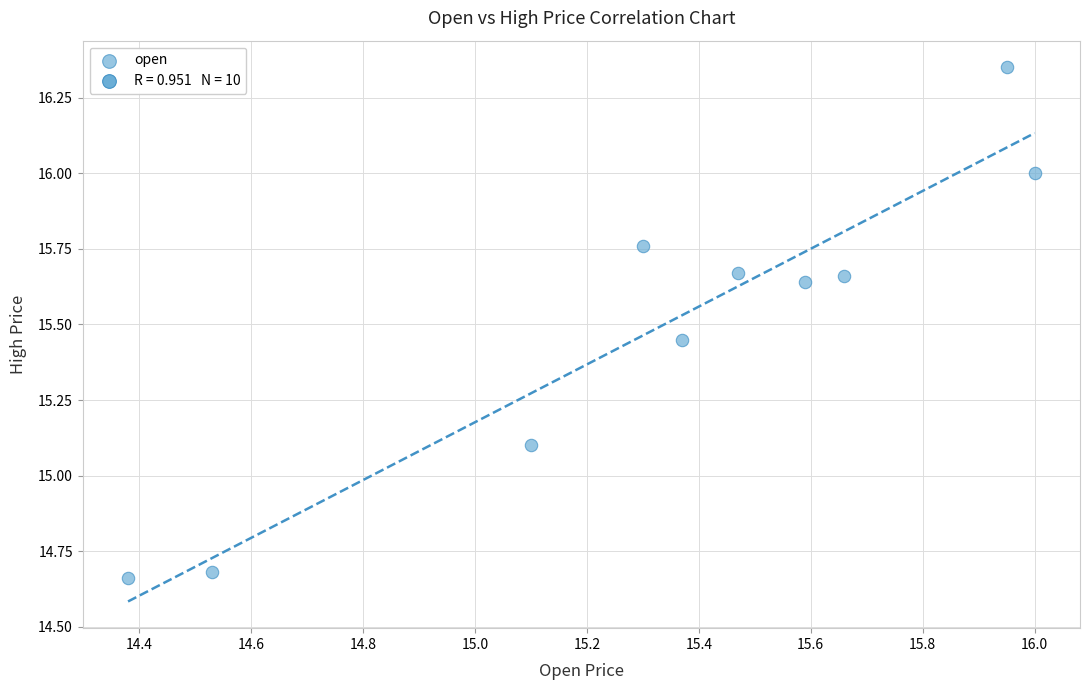

What Y value in the scatter plot is closest to 15?

15.1